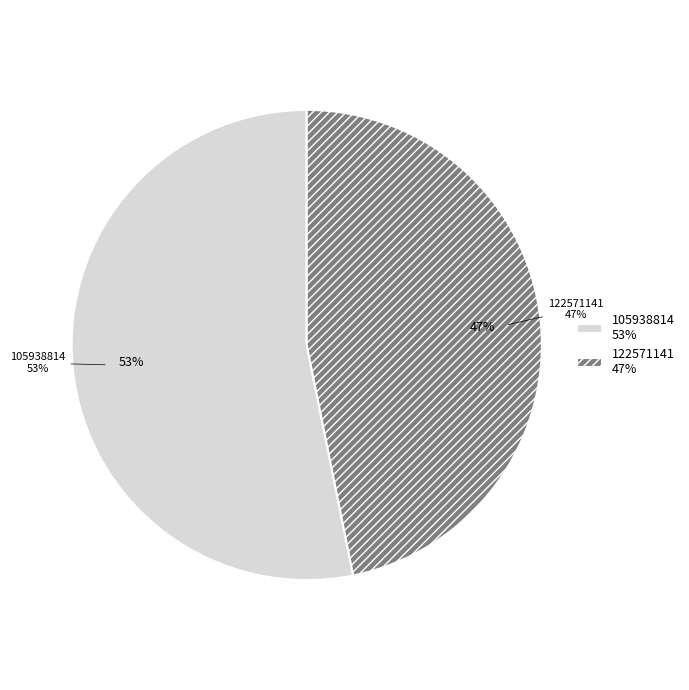

Rank the categories by value from highest to lowest.

105938814, 122571141